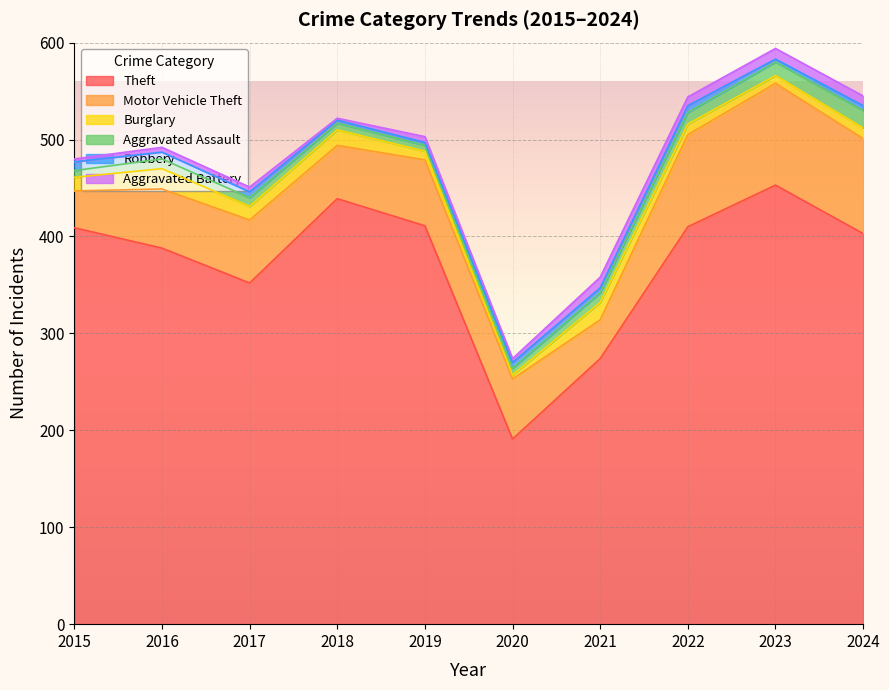

Where is the first local maximum for Burglary?

2016